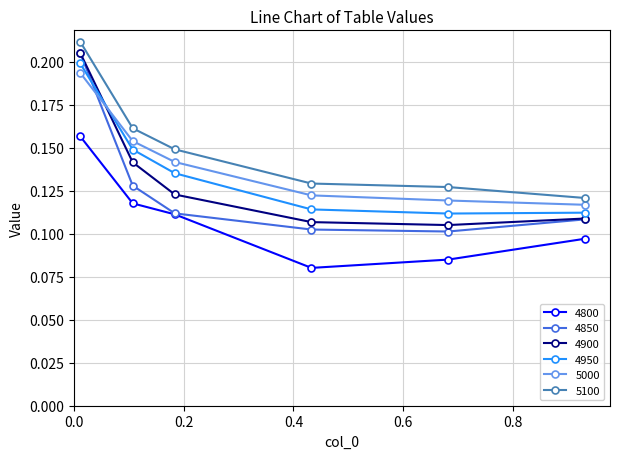

Which series has the largest total across all categories?

5100